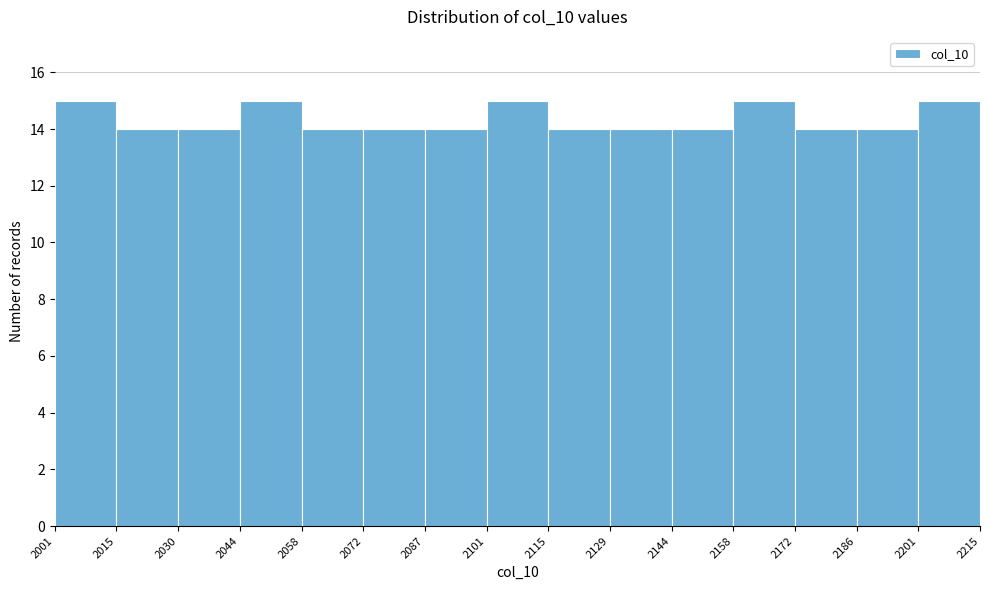

What is the height of the bar covering 2072 to 2087 on the x-axis? The values are not printed on the chart, so give them approximately, as read against the axis.

14